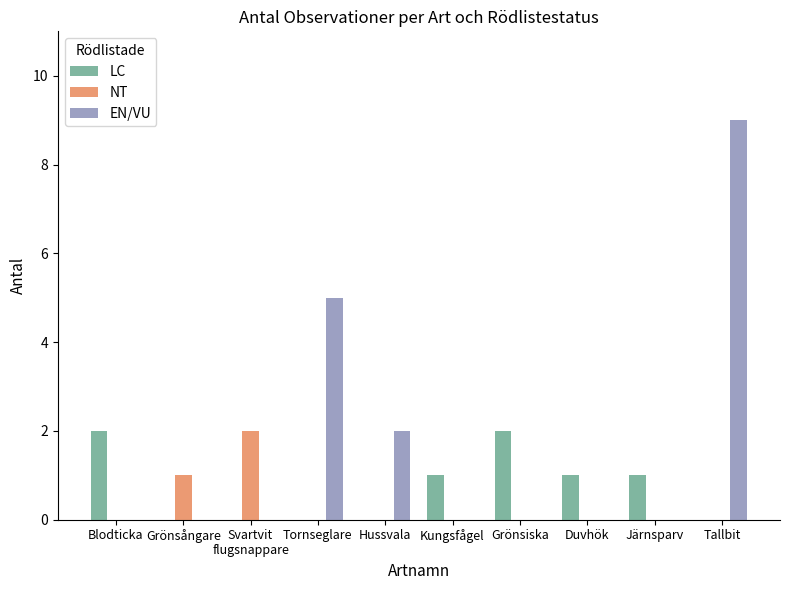

Which series has the largest total across all categories?

EN/VU